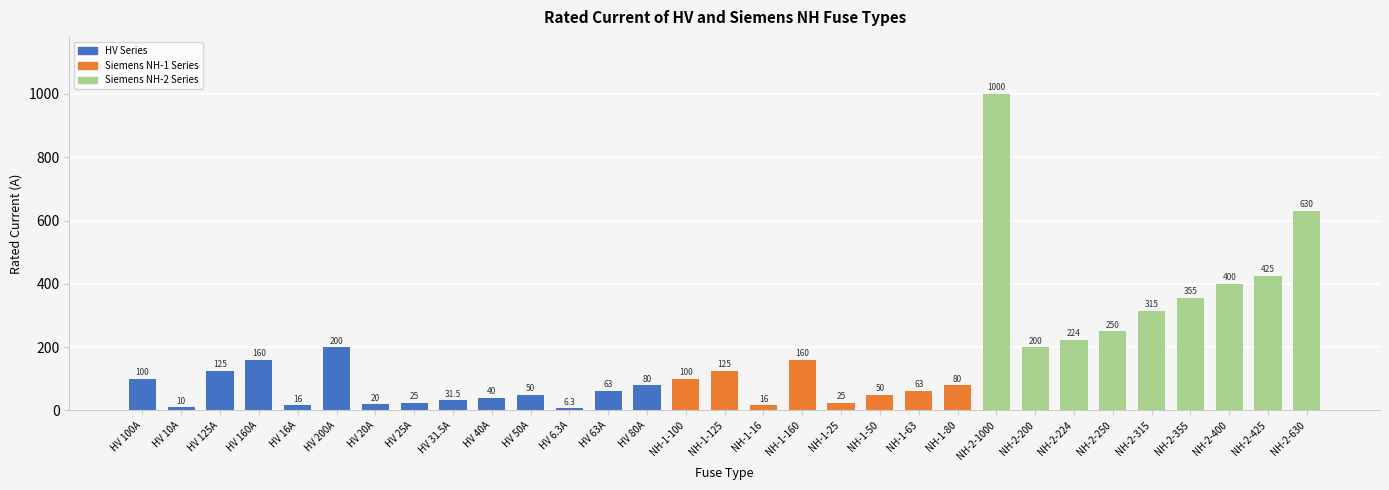

How many series are shown in this chart?

1